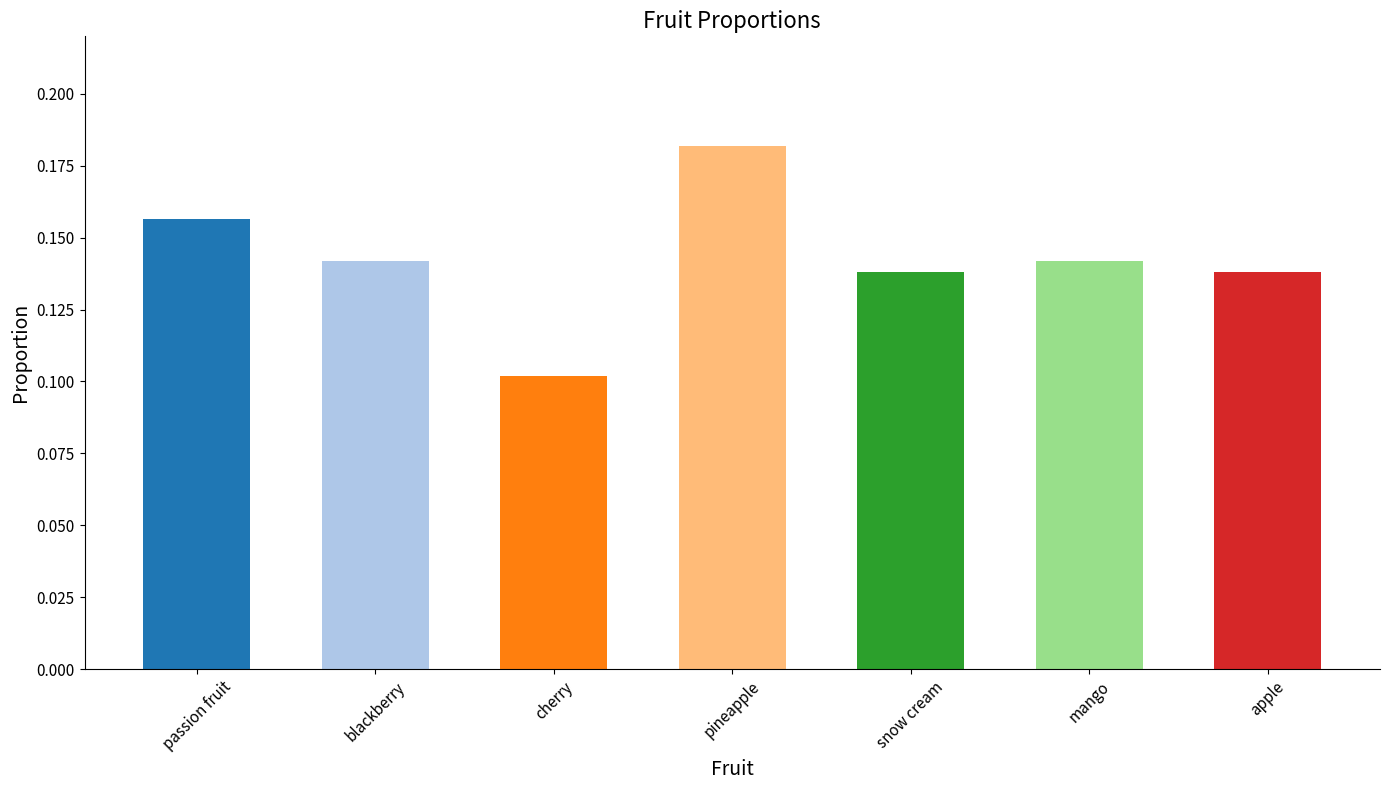

The chart shows a value of 0.1 at pineapple. True or false?

False